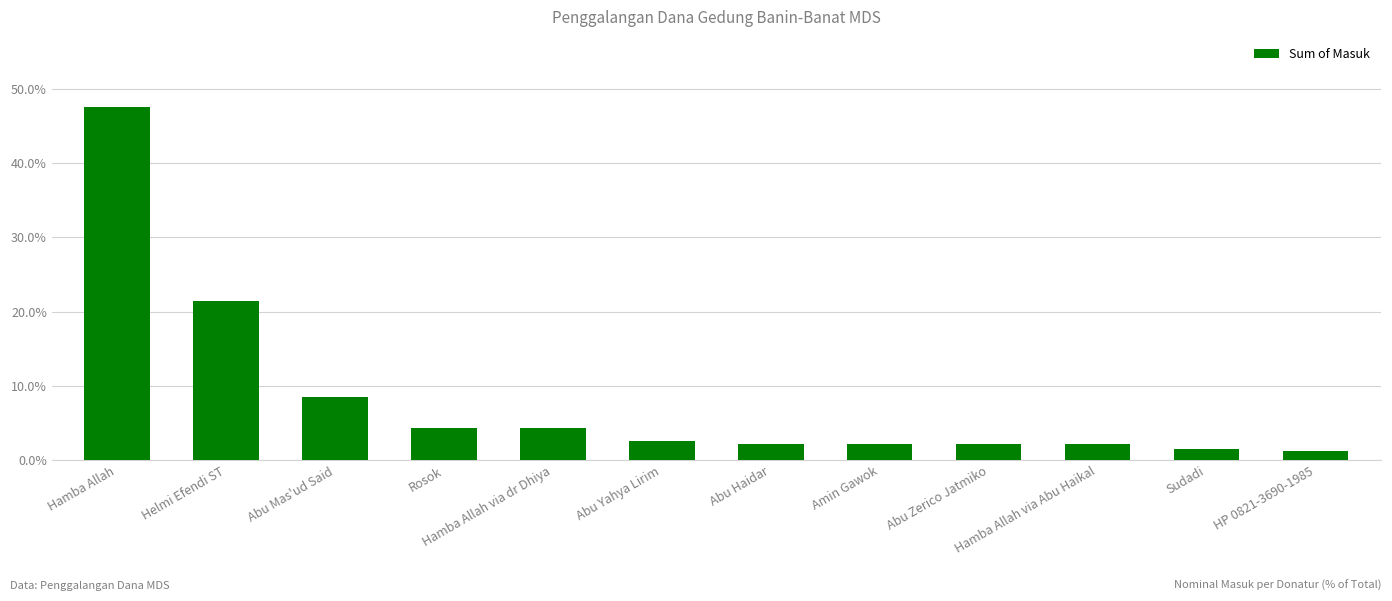

How many bars are there in total?

12